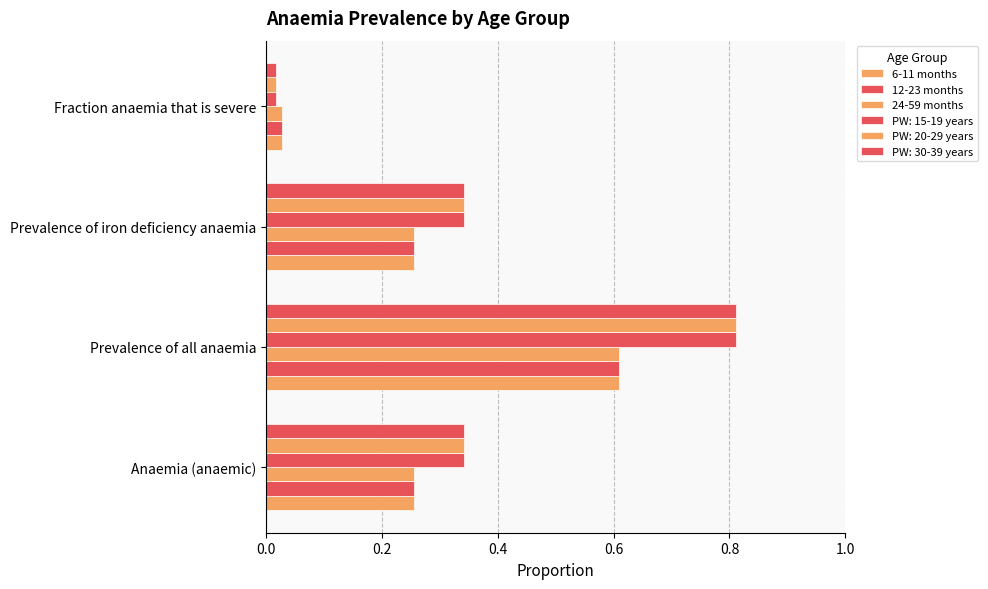

How many series are shown in this chart?

6